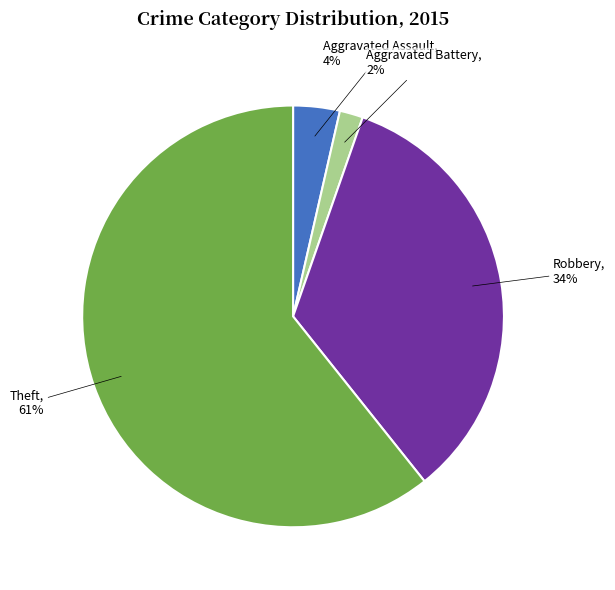

How many segments does this pie chart have?

4